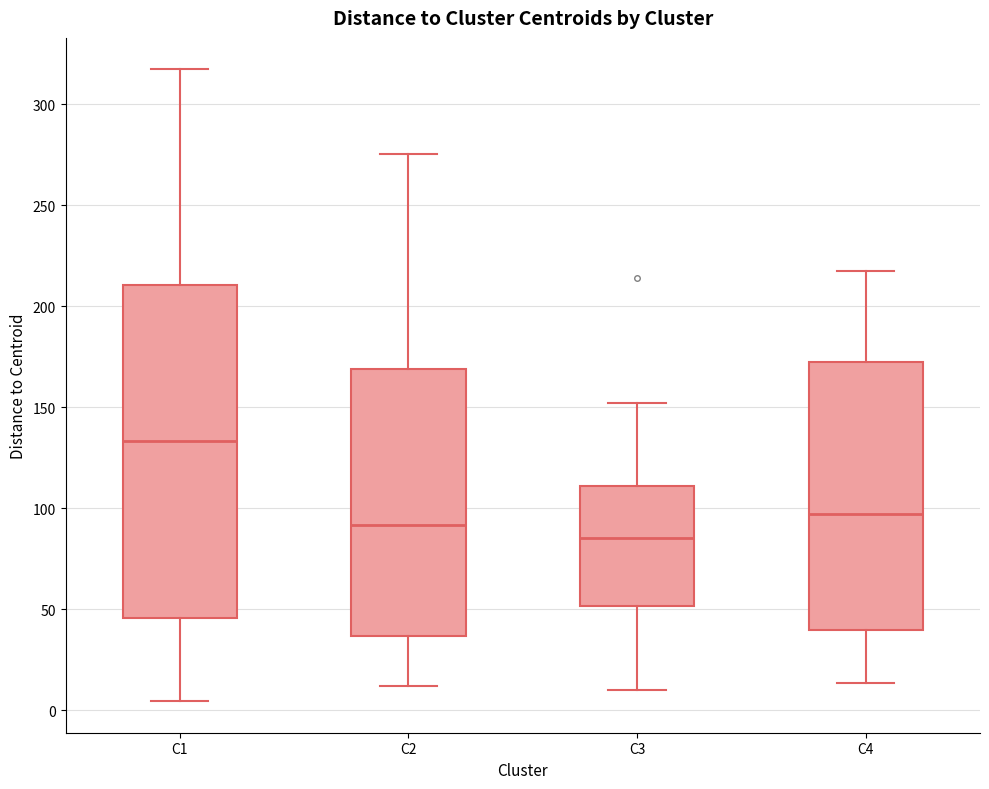

Reading left to right, transcribe this box plot: for each box, give where its median line is, the range the box spans, and where its two whiskers end, as read against the y-axis. The values are not printed on the chart, so give them approximately, as read against the axis.

C1: median 135, box 45 to 210, whiskers 5 to 315
C2: median 90, box 35 to 170, whiskers 10 to 275
C3: median 85, box 50 to 110, whiskers 10 to 150
C4: median 95, box 40 to 175, whiskers 15 to 215